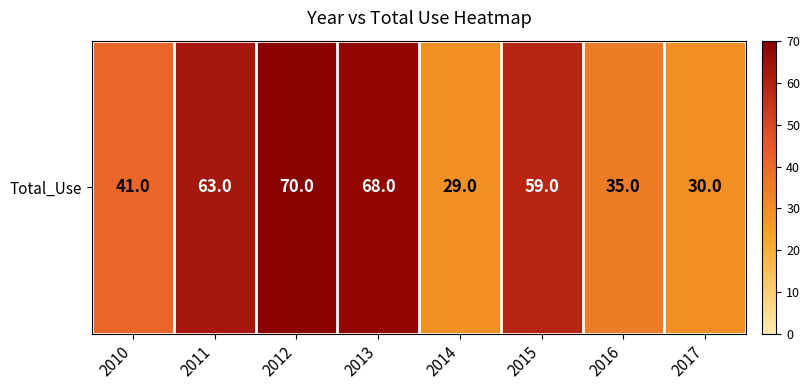

Count the number of values greater than 59.

3